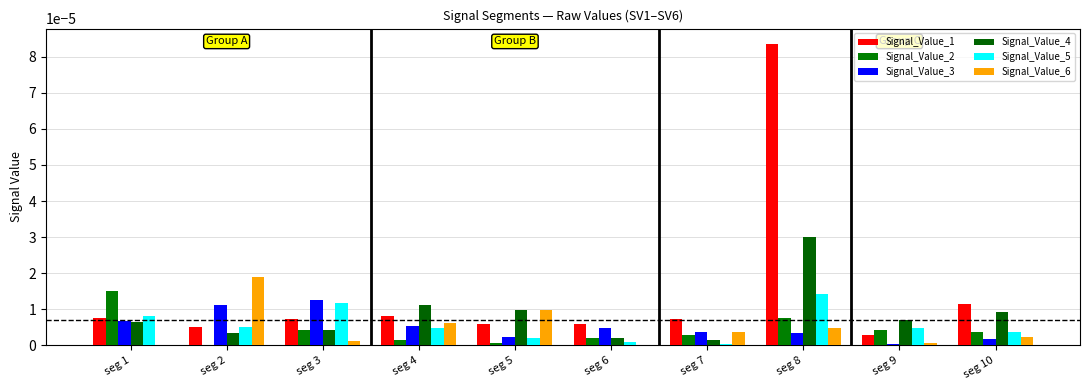

Which series has the largest total across all categories?

Signal_Value_1